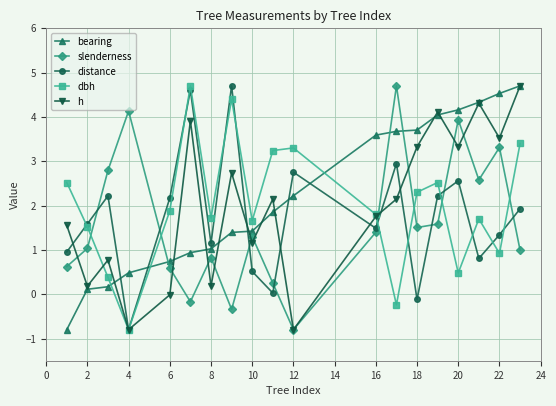

Count the number of data series in this chart.

5